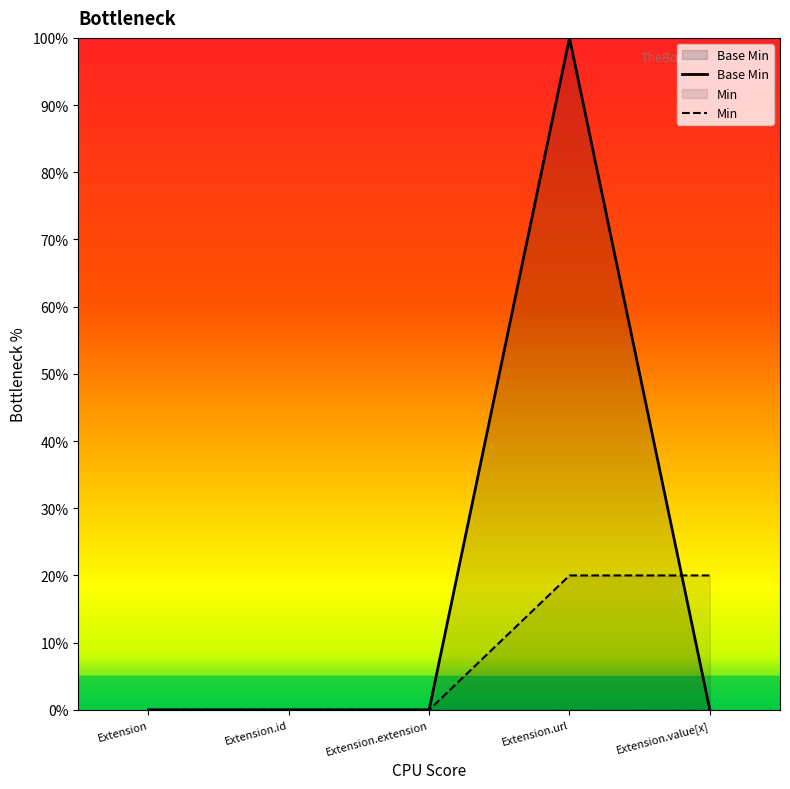

What position from the right is Extension.extension?

3